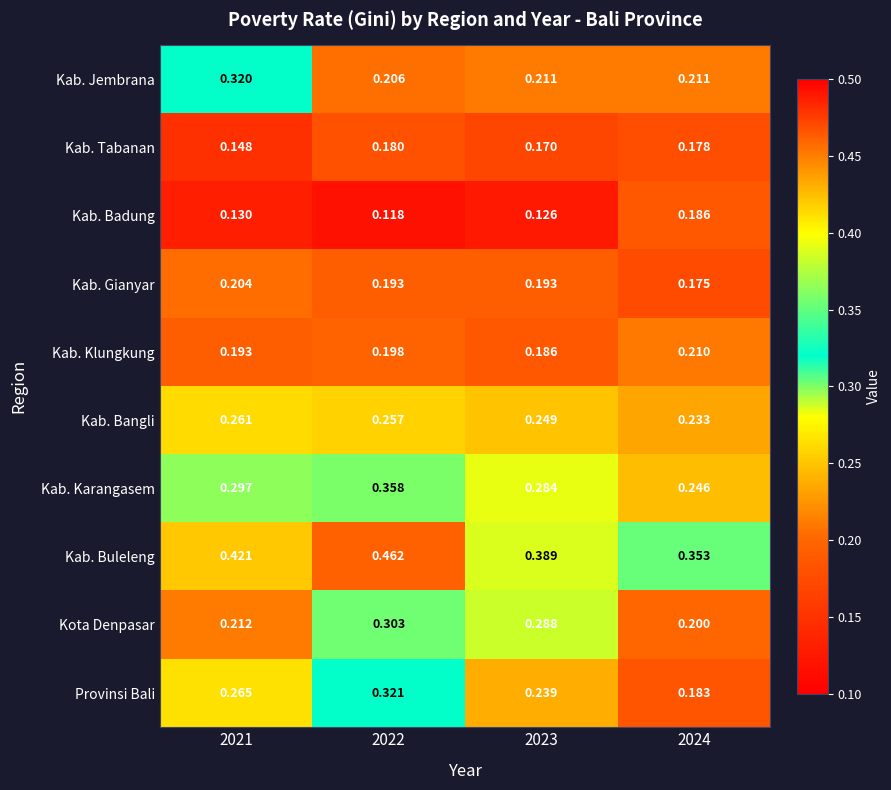

At 2024, list the series in order from largest to smallest.

Kab. Buleleng, Kab. Karangasem, Kab. Bangli, Kab. Jembrana, Kab. Klungkung, Kota Denpasar, Kab. Badung, Provinsi Bali, Kab. Tabanan, Kab. Gianyar